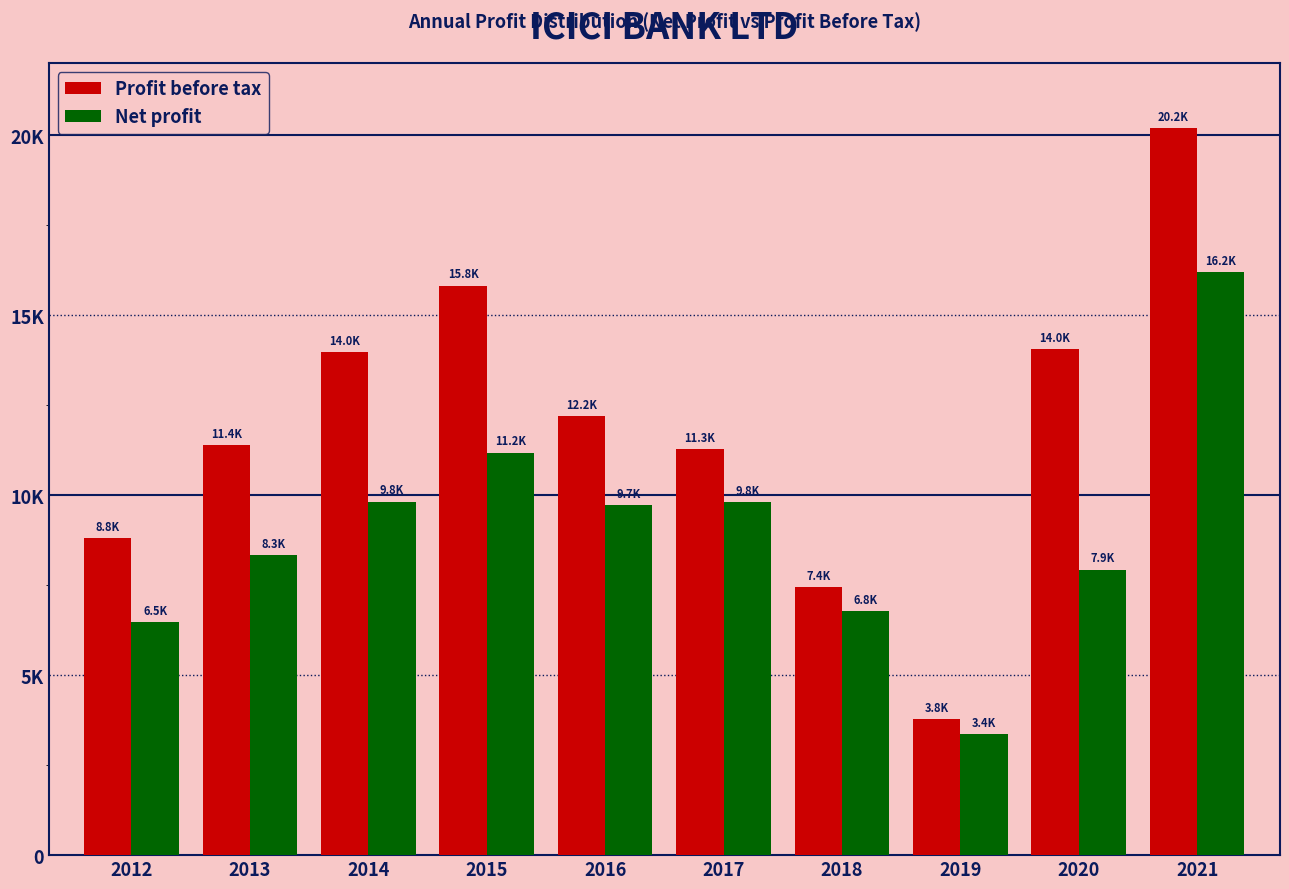

Are the bars horizontal?

No